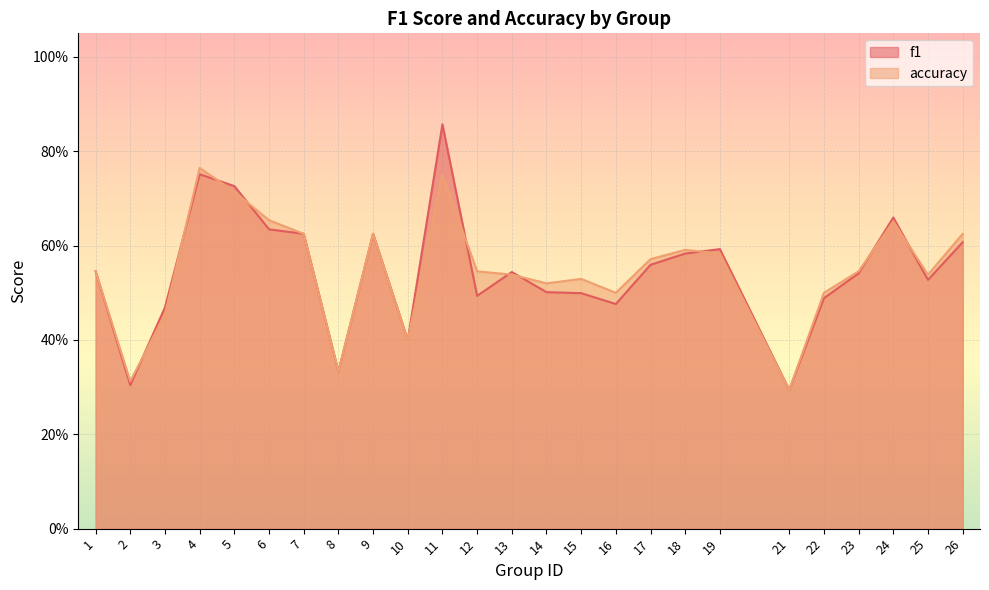

At which label does accuracy reach its peak?

4